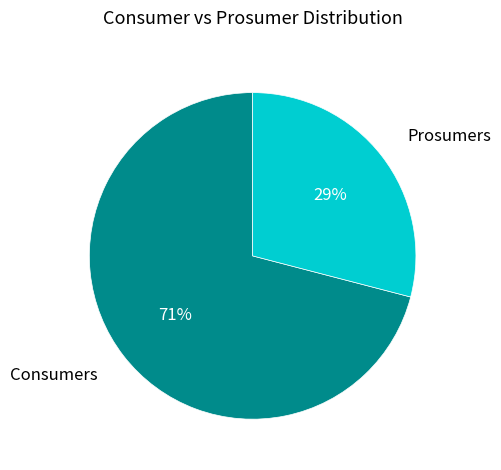

What is the majority slice?

Consumers